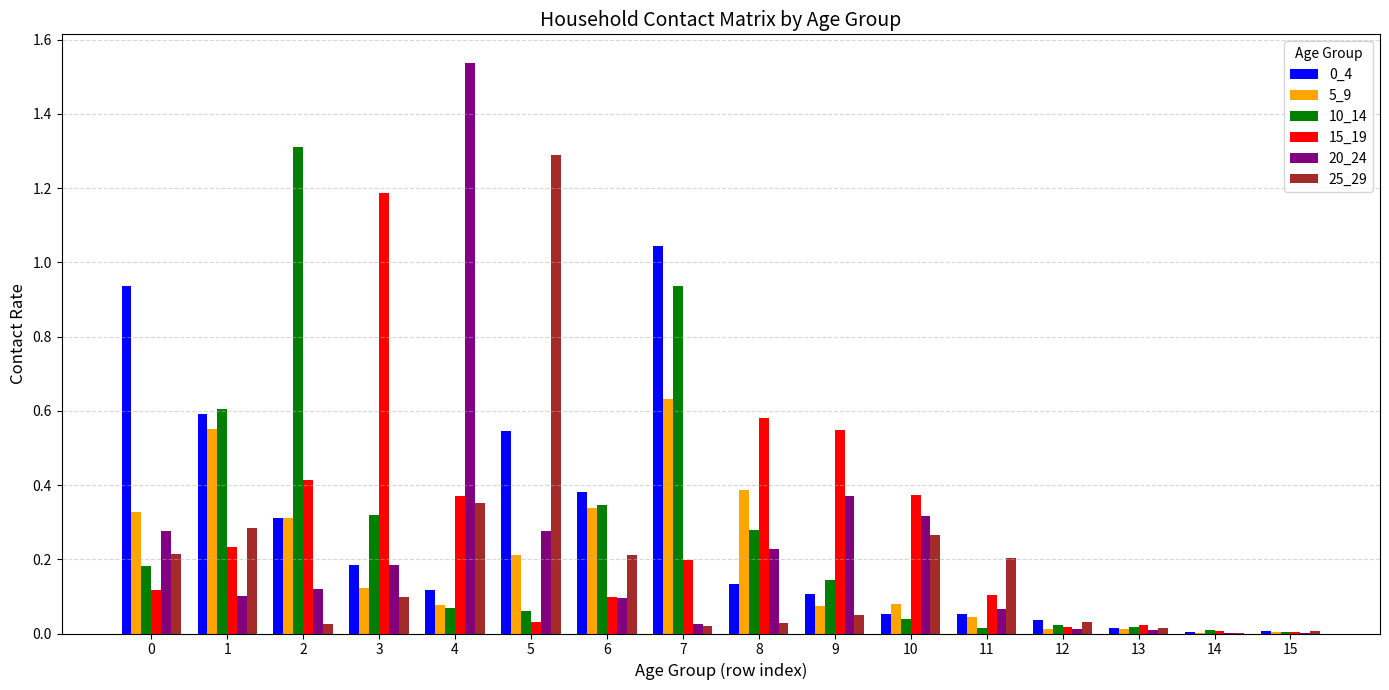

Which category has the highest value across all series?

4